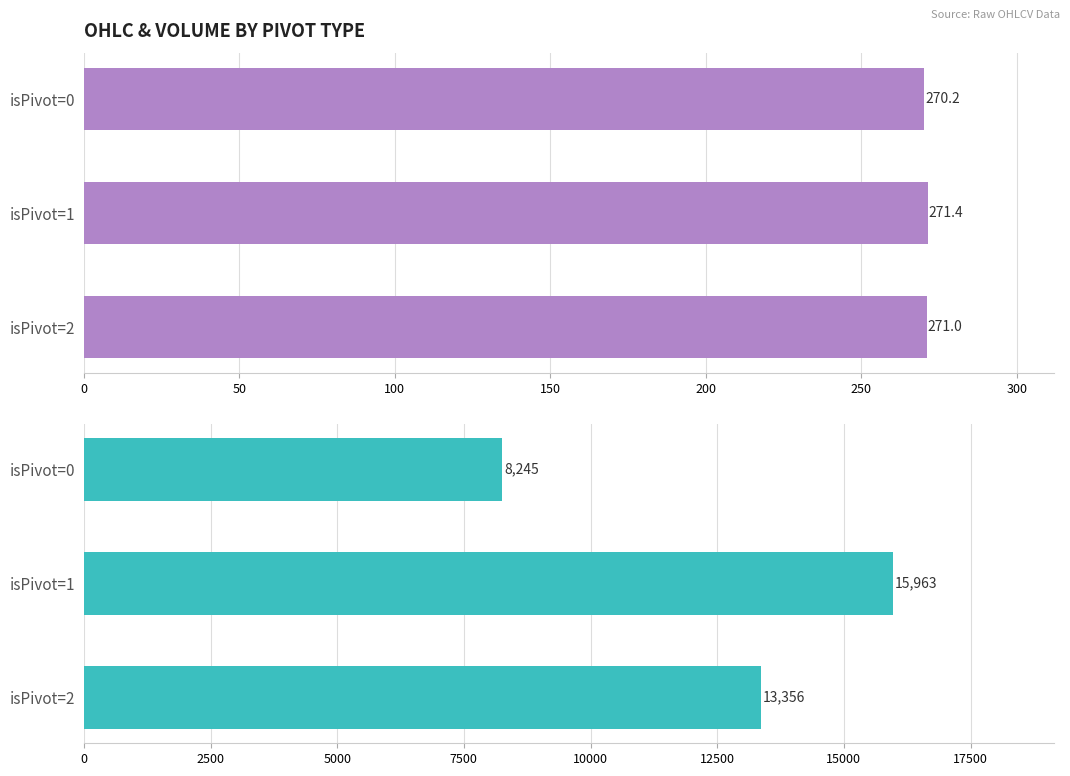

What are all the series names shown in the legend?

Avg Close, Avg Volume